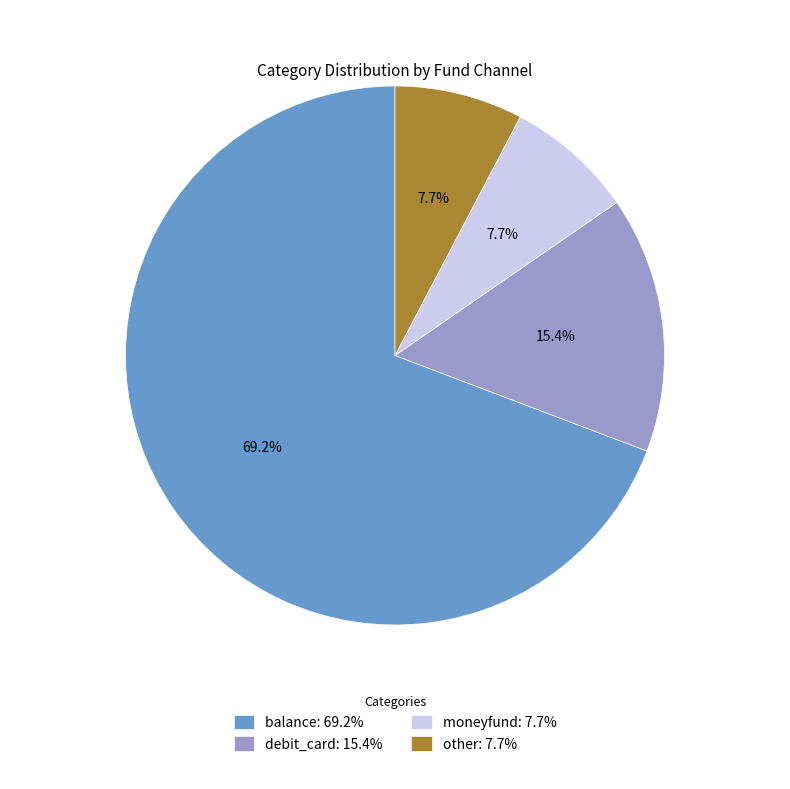

Is there any slice that represents more than half of the pie?

Yes